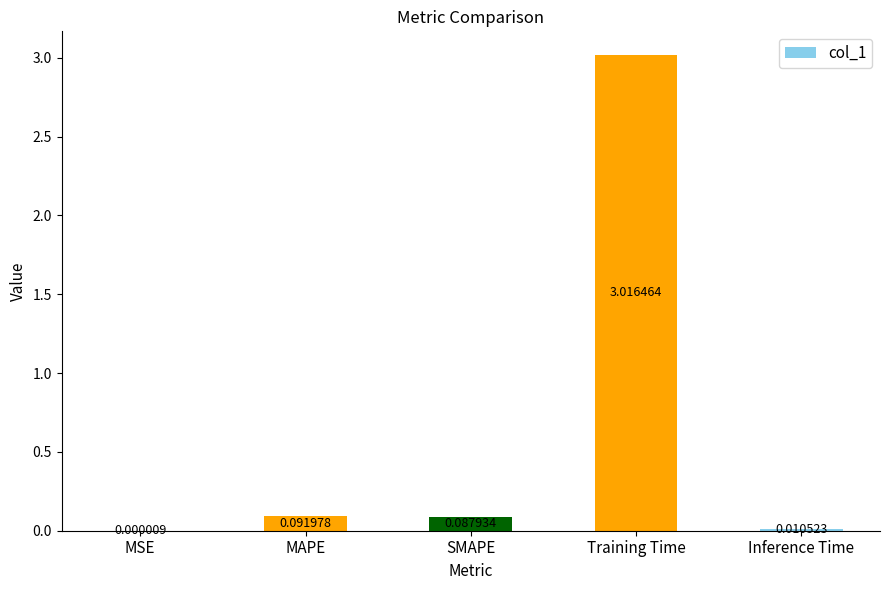

What is the difference between the values at Training Time and SMAPE?

2.9